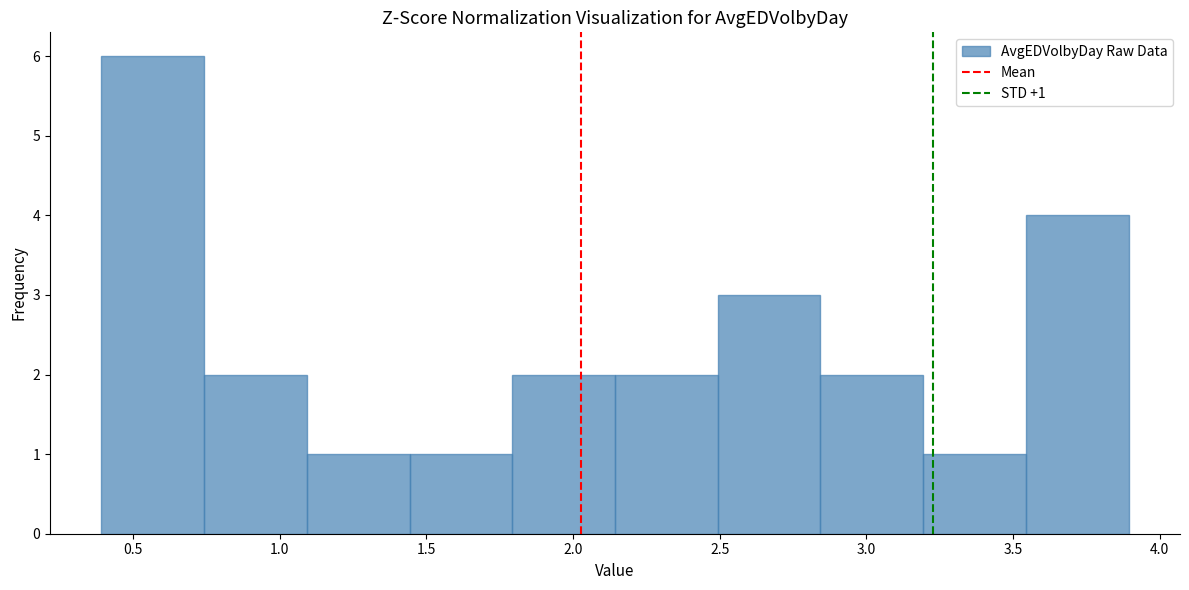

Over which range of the x-axis is the bar tallest?

0.40 to 0.75